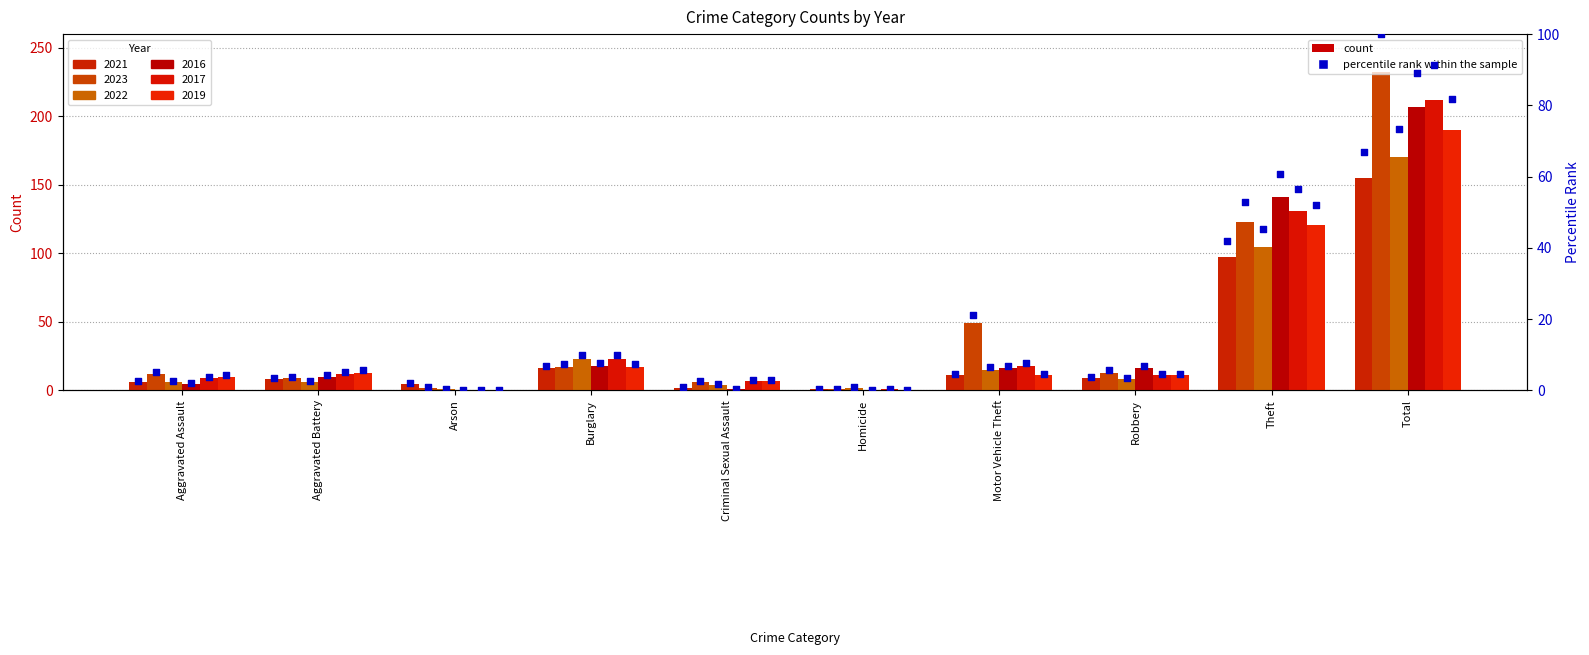

Which series contains the lowest Y value?

2016 pct